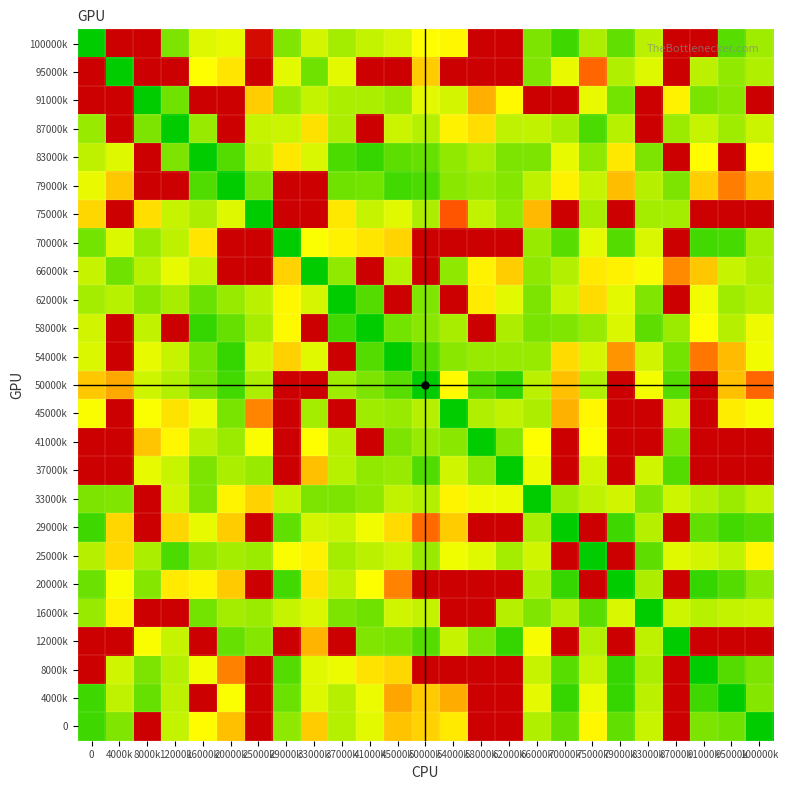

At which category does the chart reach its peak across all series?

4000k